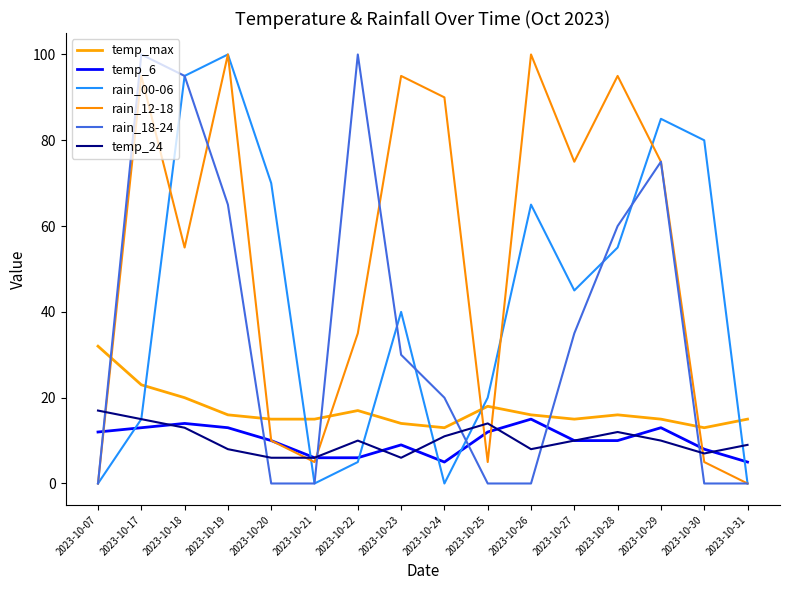

At which category is the sum across all series the highest?

2023-10-19